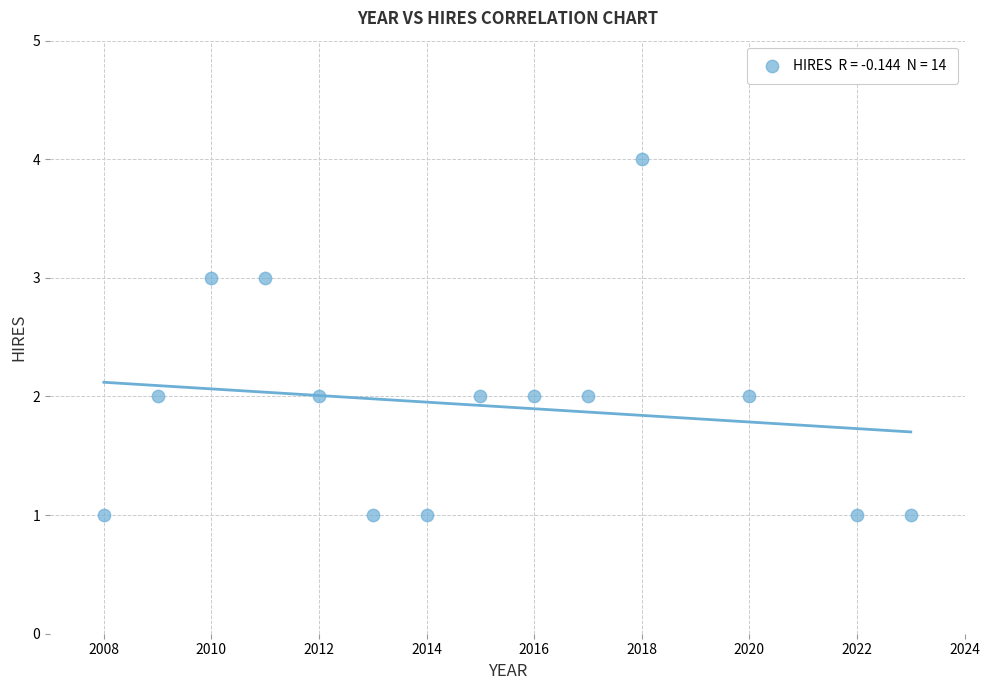

What is the range of X values (max minus min)?

15